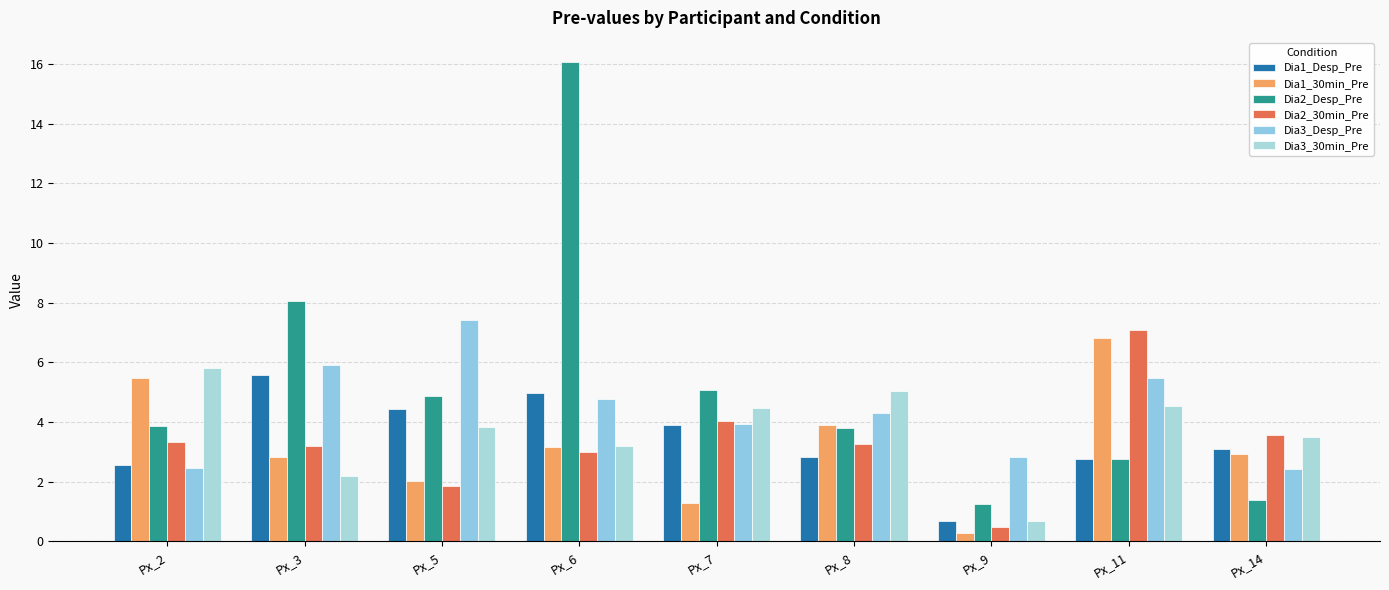

What is the difference between the maximum and minimum values in the Dia3_Desp_Pre series?

5.0